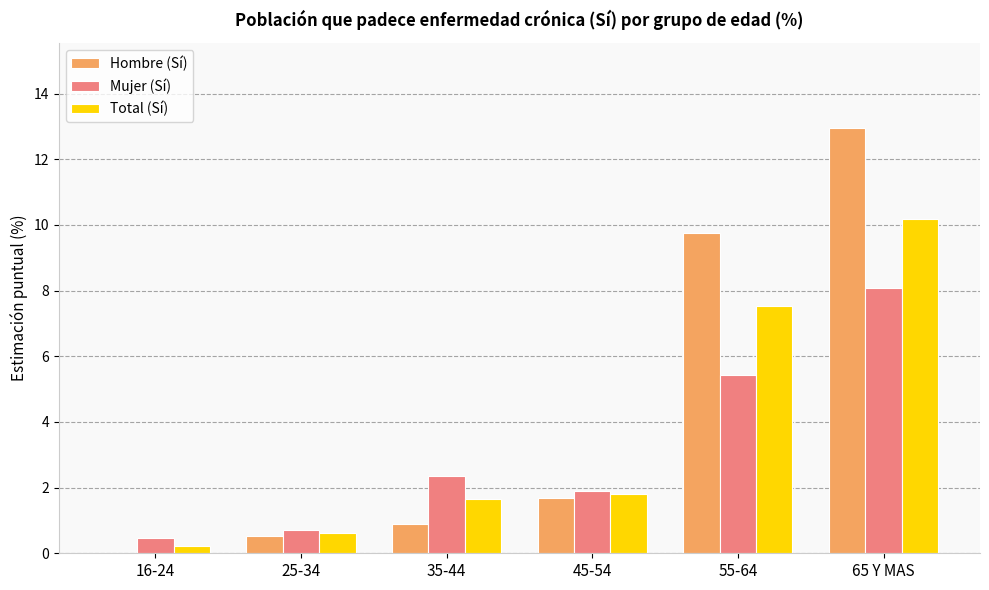

The Mujer (Sí) series shows 2.4 at 35-44. True or false?

True